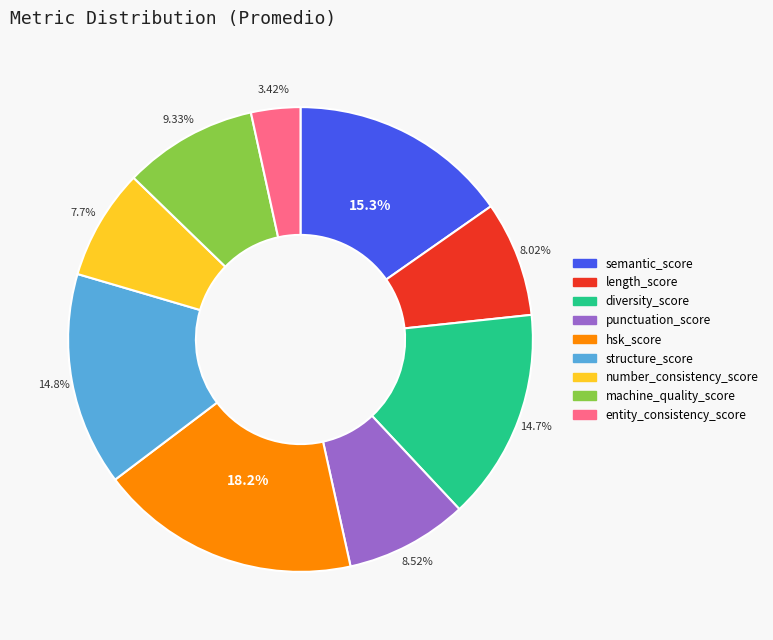

Which category has the biggest portion of the pie?

hsk_score